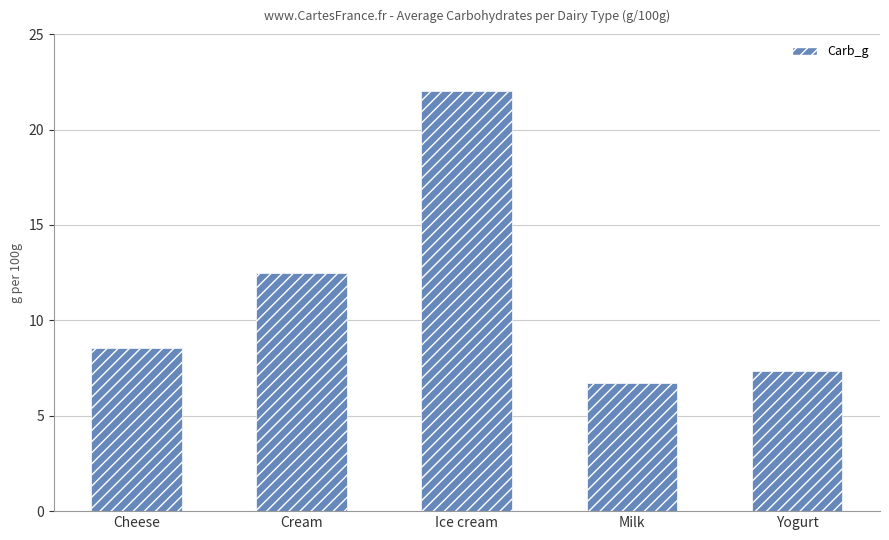

The chart shows a value of 22.0 at Ice cream. True or false?

True